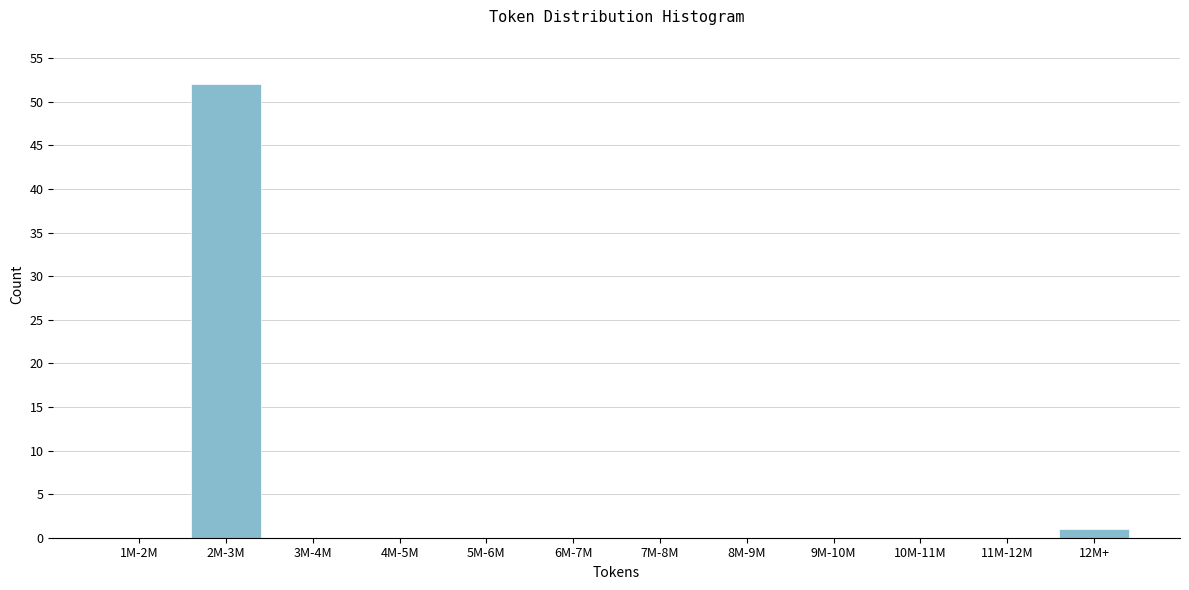

Reading right to left, transcribe all the data shown in this chart.

12M+=1	11M-12M=0	10M-11M=0	9M-10M=0	8M-9M=0	7M-8M=0	6M-7M=0	5M-6M=0	4M-5M=0	3M-4M=0	2M-3M=52	1M-2M=0